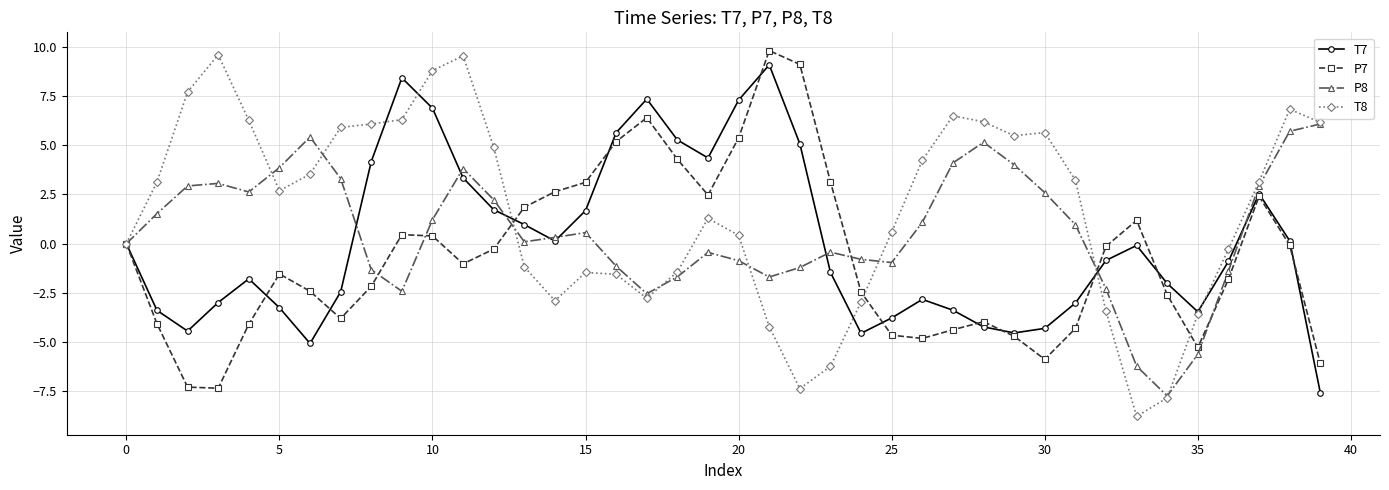

What are all the series names shown in the legend?

T7, P7, P8, T8